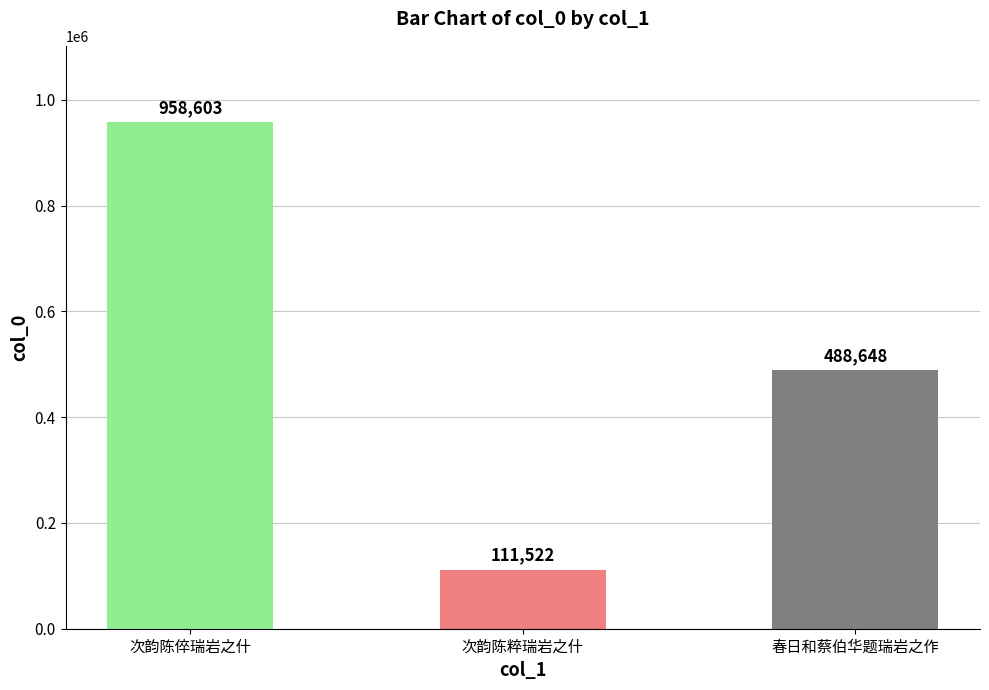

What is the ratio of the value at 次韵陈粹瑞岩之什 to the value at 春日和蔡伯华题瑞岩之作?

0.2